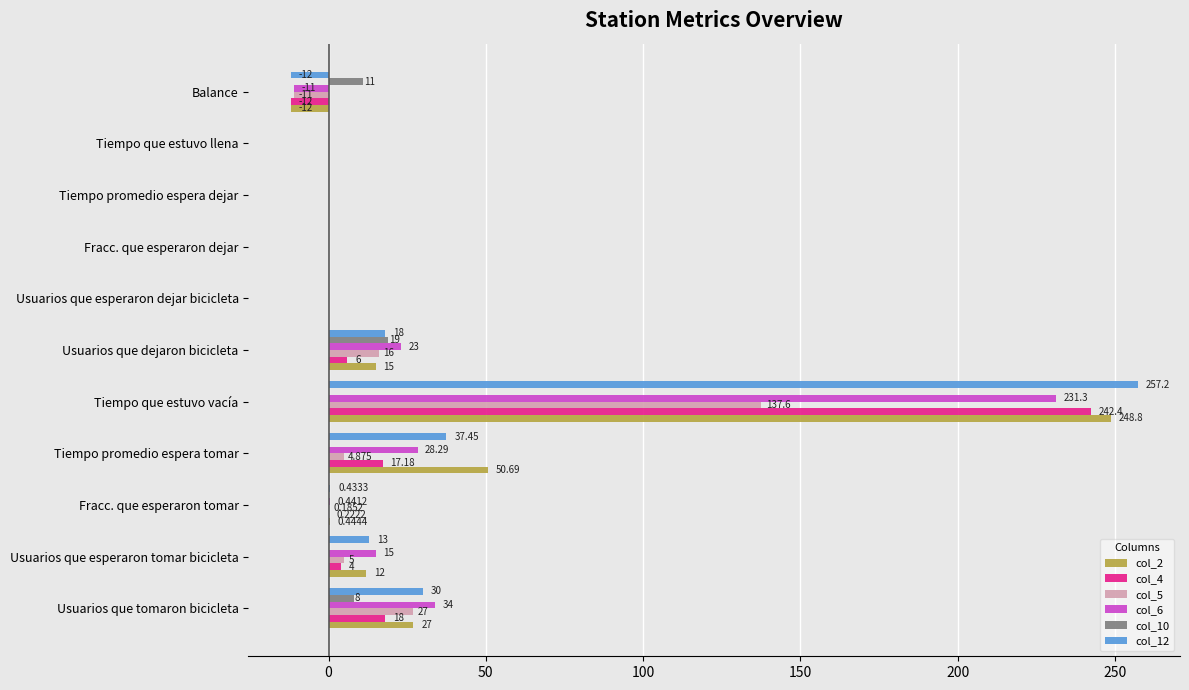

Which category has the highest value in the col_12 series?

Tiempo que estuvo vacía